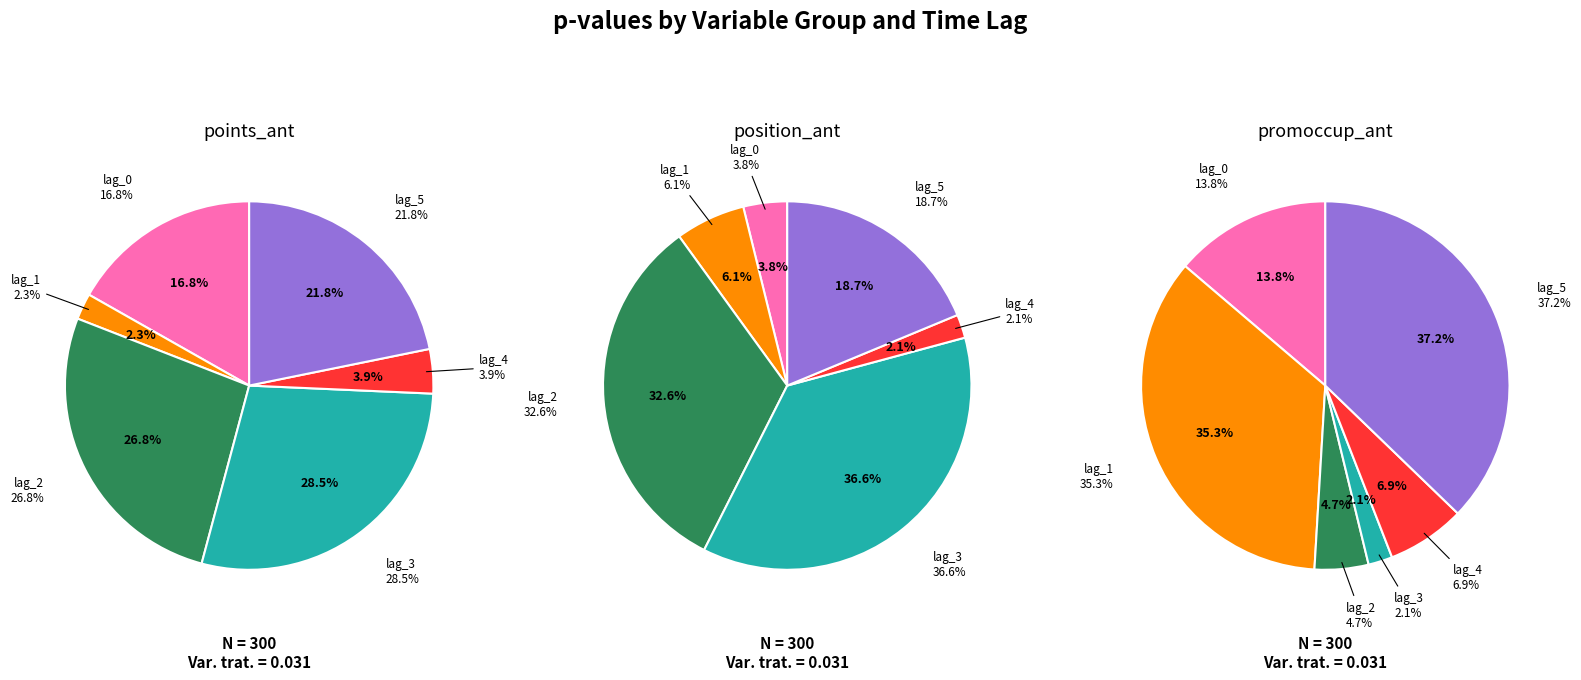

What is the total percentage of _5 and _2?

48.6%